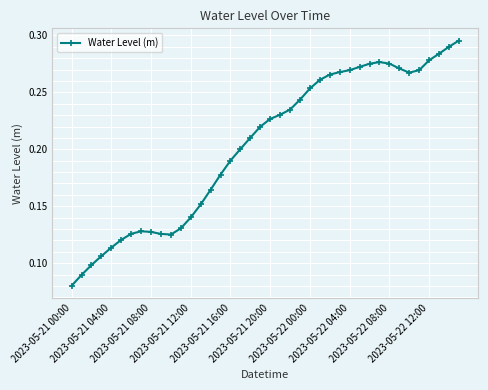

What is the sum of all values?

8.1